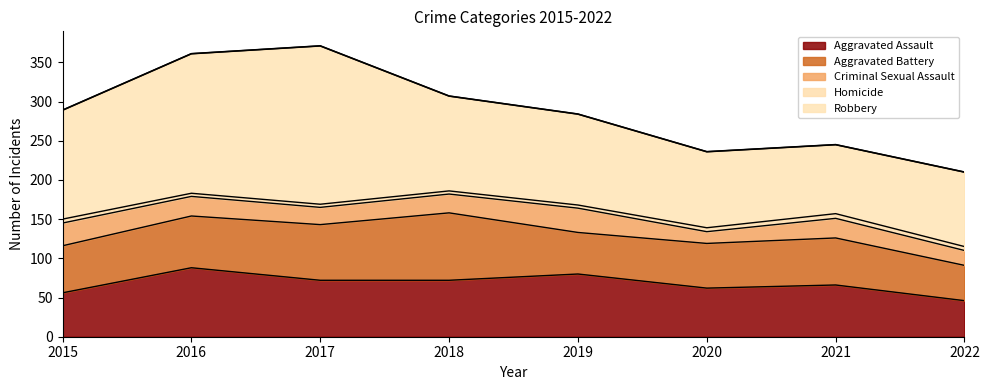

Where is Homicide nearest to the value 5?

2015